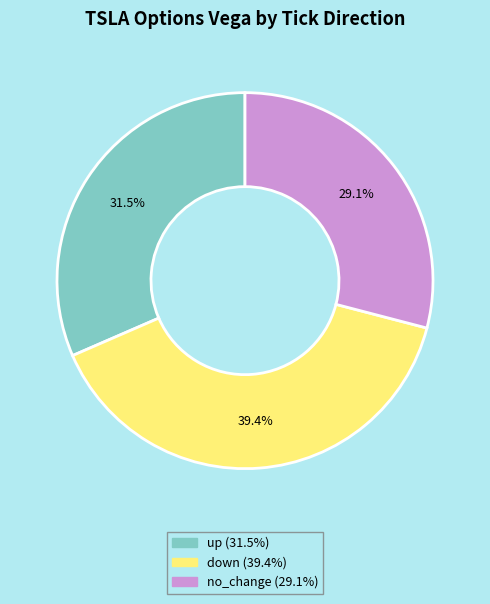

What is the ratio of the value at up to the value at down?

0.8